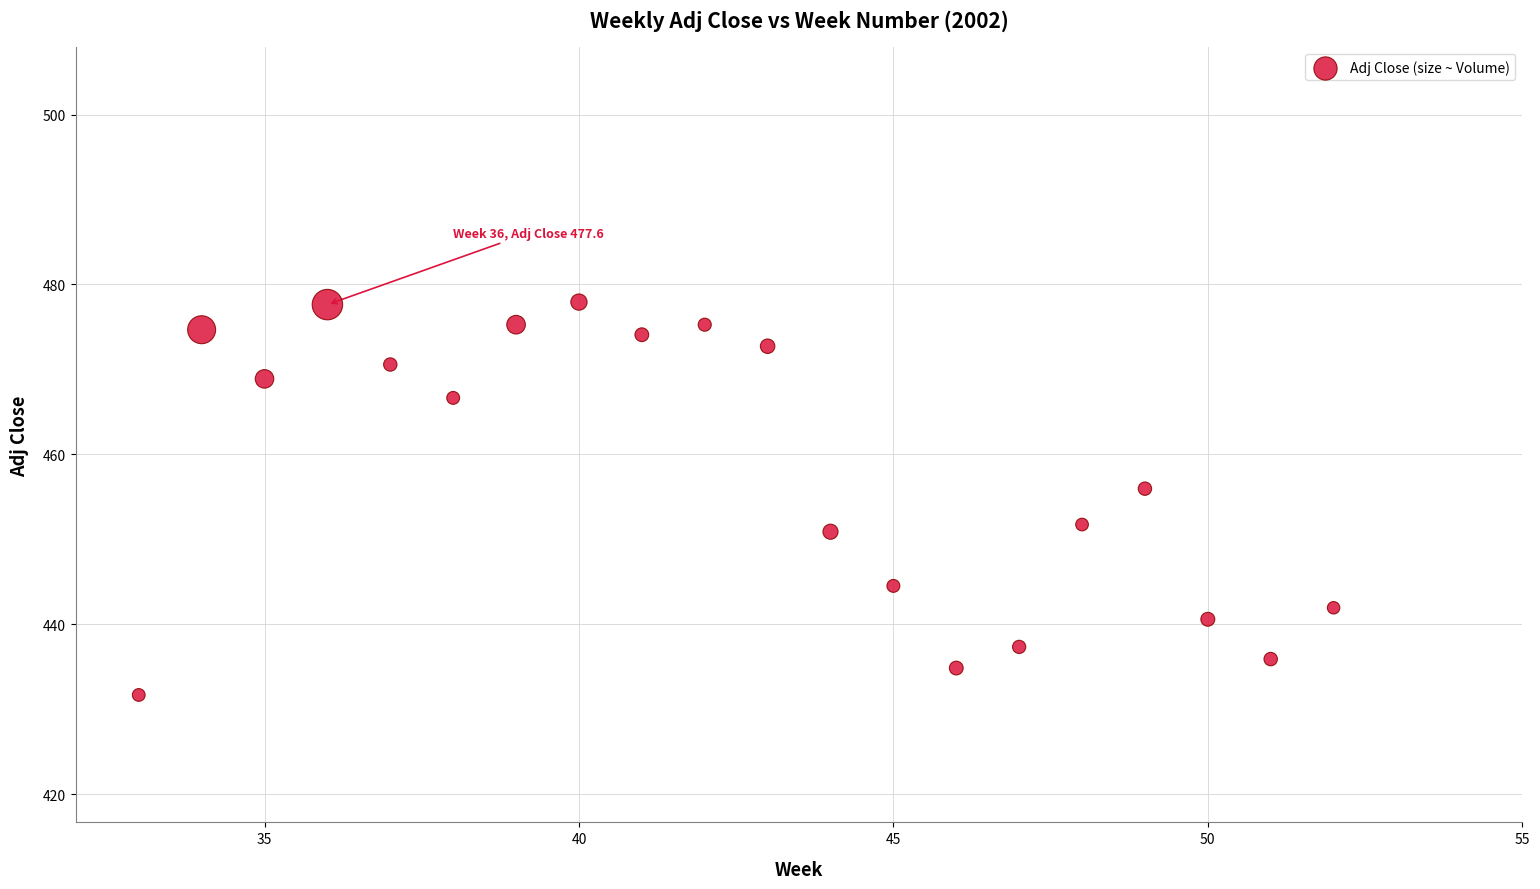

What is the range of Y values (max minus min)?

46.3